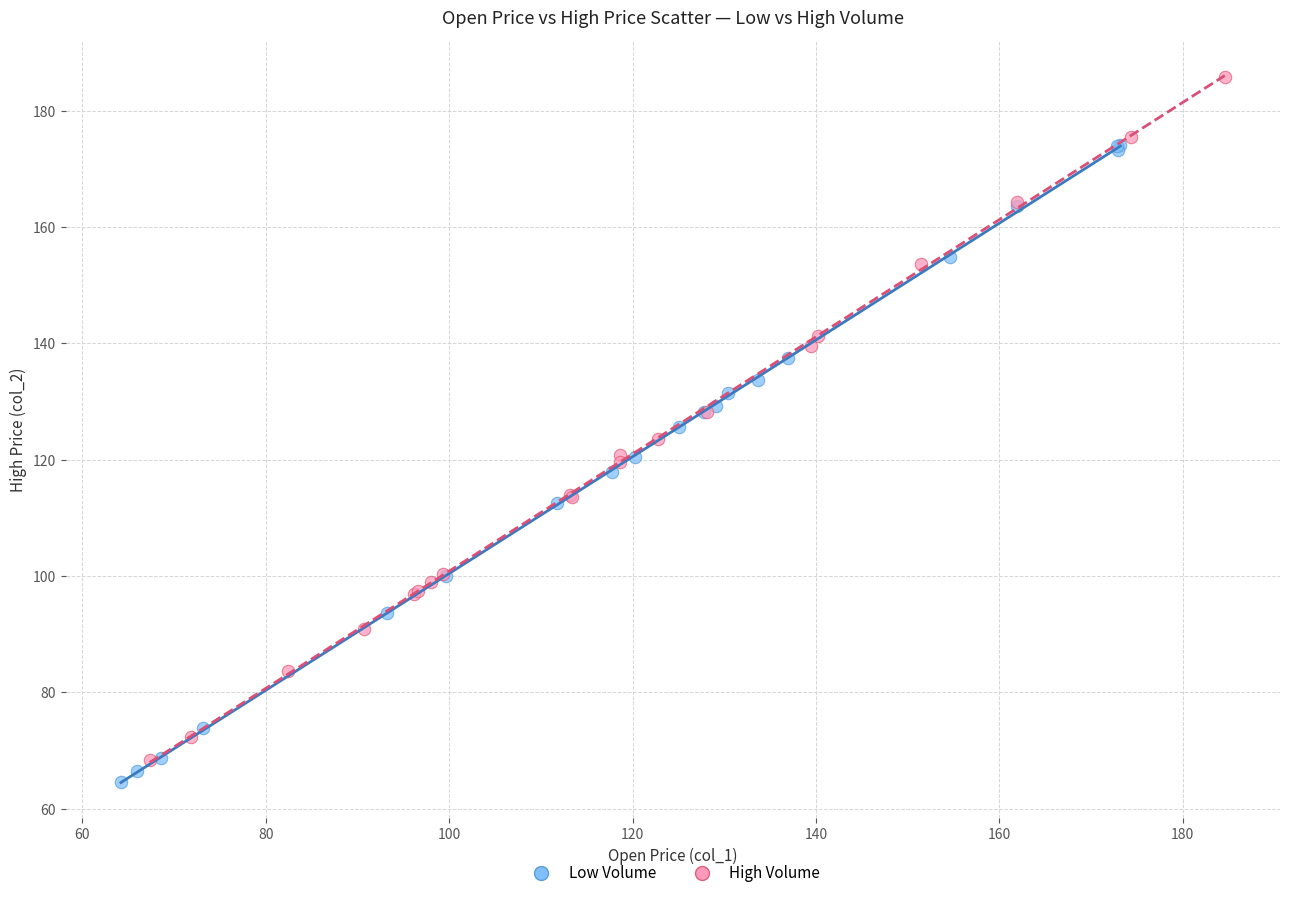

Which series has the widest spread of Y values?

High Volume